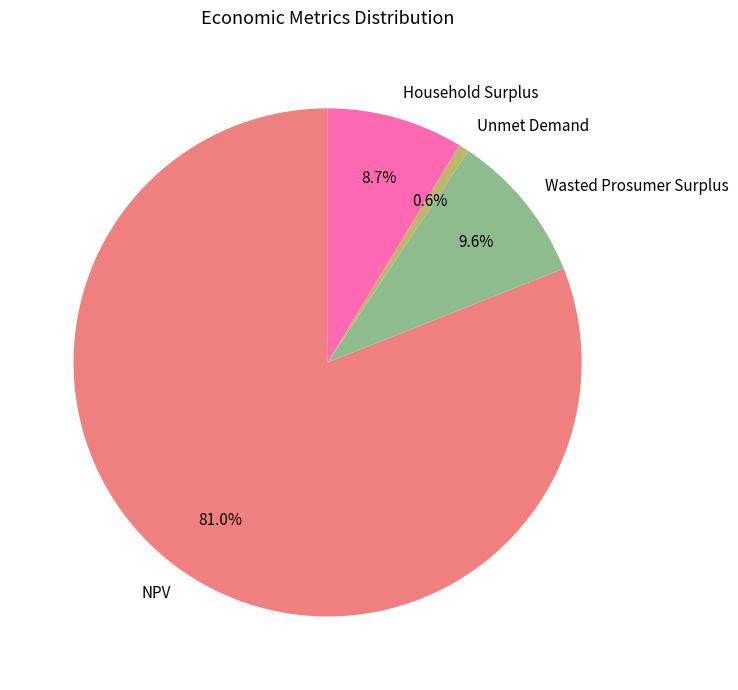

Combined, what portion of the pie is Wasted Prosumer Surplus and NPV?

90.7%